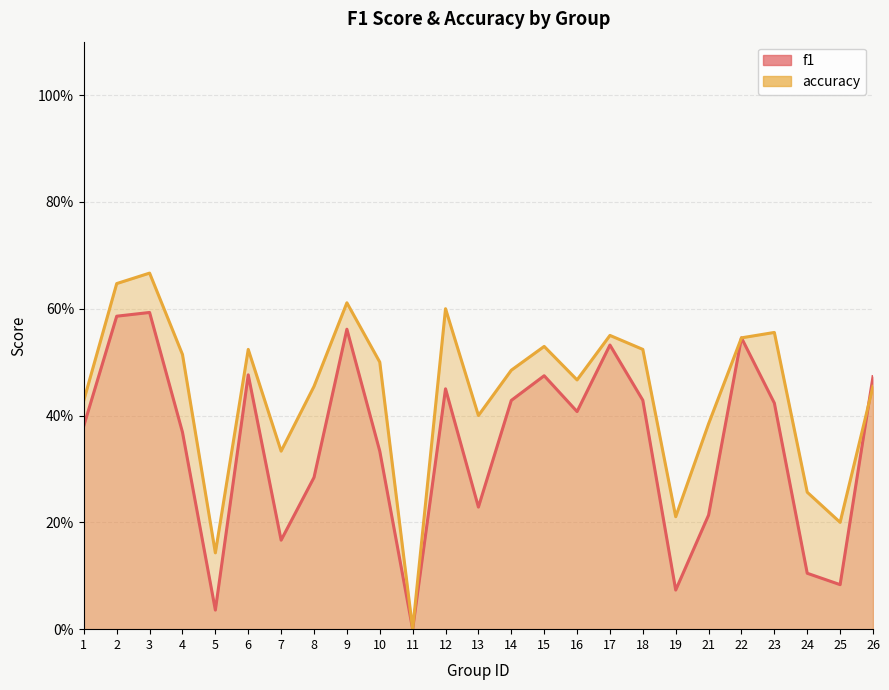

True or false: accuracy and f1 cross at least once.

True